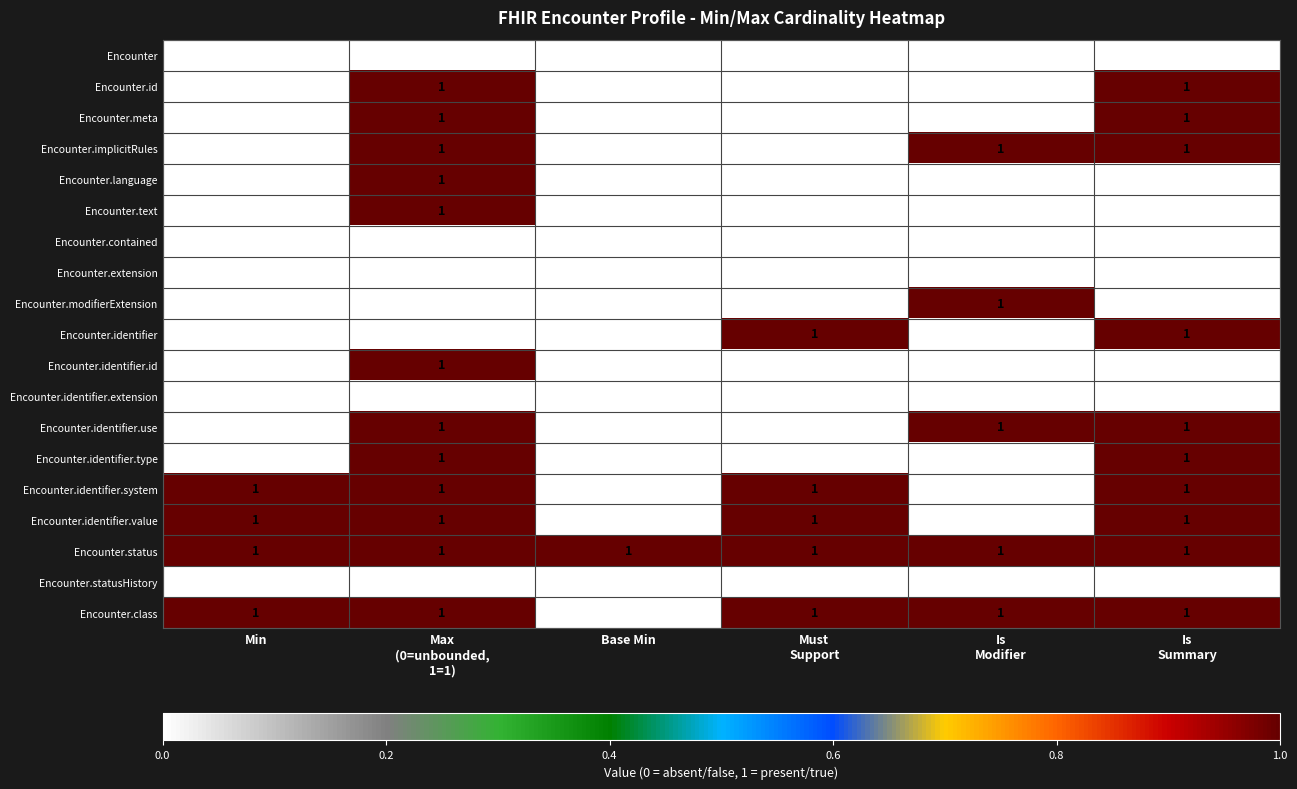

Which series has the largest total across all categories?

Encounter.status